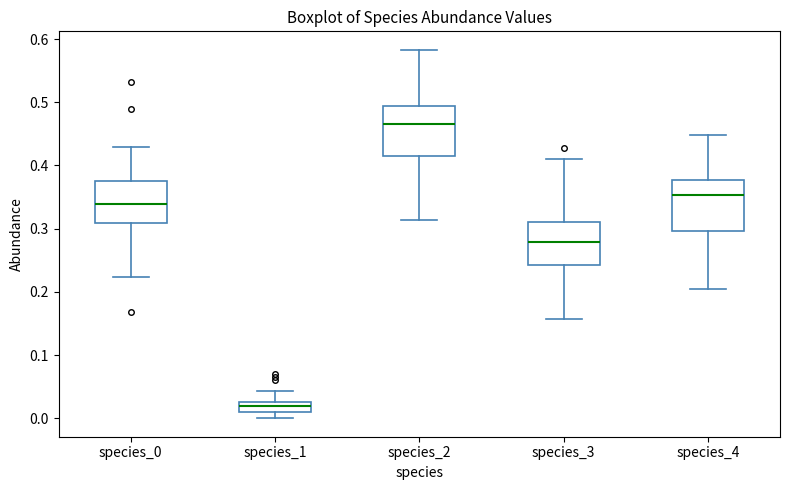

Where is the lower edge of the box for species_3 on the y-axis? The values are not printed on the chart, so give them approximately, as read against the axis.

0.24